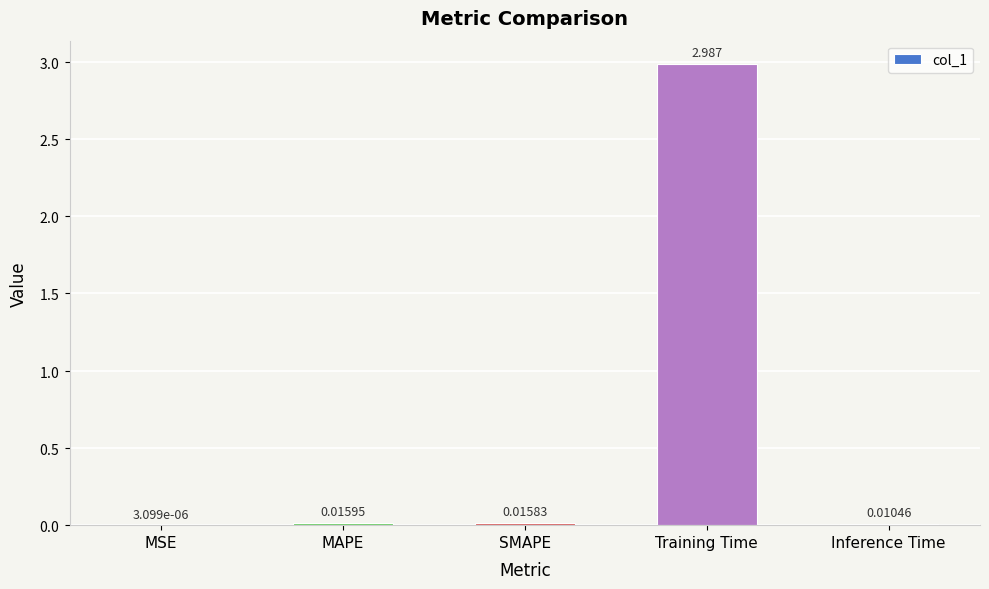

Which has a higher value, SMAPE or MSE?

SMAPE